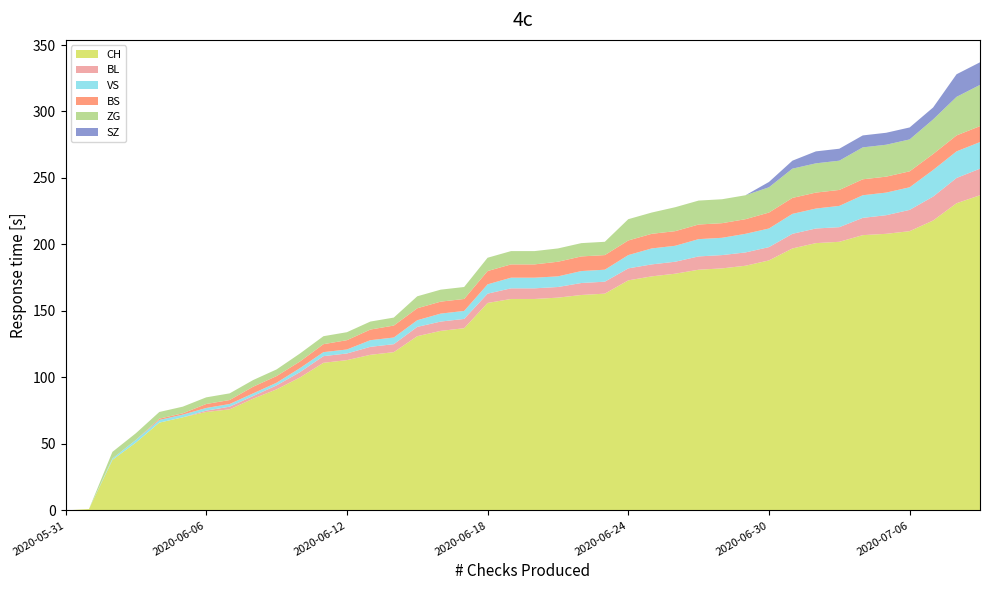

Reading left to right, list all the values displayed in this chart.

CH: 2020-05-31=0	2020-06-01=1	2020-06-02=38	2020-06-03=51	2020-06-04=66	2020-06-05=70	2020-06-06=74	2020-06-07=76	2020-06-08=84	2020-06-09=91	2020-06-10=100	2020-06-11=111	2020-06-12=113	2020-06-13=117	2020-06-14=119	2020-06-15=131	2020-06-16=135	2020-06-17=137	2020-06-18=156	2020-06-19=159	2020-06-20=159	2020-06-21=160	2020-06-22=162	2020-06-23=163	2020-06-24=173	2020-06-25=176	2020-06-26=178	2020-06-27=181	2020-06-28=182	2020-06-29=184	2020-06-30=188	2020-07-01=197	2020-07-02=201	2020-07-03=202	2020-07-04=207	2020-07-05=208	2020-07-06=210	2020-07-07=218	2020-07-08=231	2020-07-09=237
BL: 2020-05-31=0	2020-06-01=0	2020-06-02=0	2020-06-03=0	2020-06-04=0	2020-06-05=0	2020-06-06=1	2020-06-07=2	2020-06-08=2	2020-06-09=3	2020-06-10=4	2020-06-11=5	2020-06-12=5	2020-06-13=6	2020-06-14=6	2020-06-15=7	2020-06-16=7	2020-06-17=7	2020-06-18=7	2020-06-19=8	2020-06-20=8	2020-06-21=8	2020-06-22=9	2020-06-23=9	2020-06-24=9	2020-06-25=9	2020-06-26=9	2020-06-27=10	2020-06-28=10	2020-06-29=10	2020-06-30=10	2020-07-01=11	2020-07-02=11	2020-07-03=11	2020-07-04=13	2020-07-05=14	2020-07-06=16	2020-07-07=18	2020-07-08=19	2020-07-09=20
VS: 2020-05-31=0	2020-06-01=0	2020-06-02=1	2020-06-03=2	2020-06-04=2	2020-06-05=2	2020-06-06=2	2020-06-07=2	2020-06-08=2	2020-06-09=2	2020-06-10=3	2020-06-11=3	2020-06-12=3	2020-06-13=5	2020-06-14=5	2020-06-15=5	2020-06-16=6	2020-06-17=6	2020-06-18=7	2020-06-19=8	2020-06-20=8	2020-06-21=8	2020-06-22=9	2020-06-23=9	2020-06-24=10	2020-06-25=12	2020-06-26=12	2020-06-27=13	2020-06-28=13	2020-06-29=14	2020-06-30=14	2020-07-01=15	2020-07-02=15	2020-07-03=16	2020-07-04=17	2020-07-05=17	2020-07-06=17	2020-07-07=20	2020-07-08=20	2020-07-09=20
BS: 2020-05-31=0	2020-06-01=0	2020-06-02=0	2020-06-03=0	2020-06-04=1	2020-06-05=1	2020-06-06=3	2020-06-07=3	2020-06-08=5	2020-06-09=5	2020-06-10=5	2020-06-11=6	2020-06-12=7	2020-06-13=8	2020-06-14=9	2020-06-15=9	2020-06-16=9	2020-06-17=9	2020-06-18=10	2020-06-19=10	2020-06-20=10	2020-06-21=11	2020-06-22=11	2020-06-23=11	2020-06-24=11	2020-06-25=11	2020-06-26=11	2020-06-27=11	2020-06-28=11	2020-06-29=11	2020-06-30=12	2020-07-01=12	2020-07-02=12	2020-07-03=12	2020-07-04=12	2020-07-05=12	2020-07-06=12	2020-07-07=12	2020-07-08=12	2020-07-09=12
ZG: 2020-05-31=0	2020-06-01=0	2020-06-02=5	2020-06-03=5	2020-06-04=5	2020-06-05=5	2020-06-06=5	2020-06-07=5	2020-06-08=5	2020-06-09=5	2020-06-10=6	2020-06-11=6	2020-06-12=6	2020-06-13=6	2020-06-14=6	2020-06-15=9	2020-06-16=9	2020-06-17=9	2020-06-18=10	2020-06-19=10	2020-06-20=10	2020-06-21=10	2020-06-22=10	2020-06-23=10	2020-06-24=16	2020-06-25=16	2020-06-26=18	2020-06-27=18	2020-06-28=18	2020-06-29=18	2020-06-30=19	2020-07-01=22	2020-07-02=22	2020-07-03=22	2020-07-04=24	2020-07-05=24	2020-07-06=24	2020-07-07=26	2020-07-08=29	2020-07-09=31
SZ: 2020-05-31=0	2020-06-01=0	2020-06-02=0	2020-06-03=0	2020-06-04=0	2020-06-05=0	2020-06-06=0	2020-06-07=0	2020-06-08=0	2020-06-09=0	2020-06-10=0	2020-06-11=0	2020-06-12=0	2020-06-13=0	2020-06-14=0	2020-06-15=0	2020-06-16=0	2020-06-17=0	2020-06-18=0	2020-06-19=0	2020-06-20=0	2020-06-21=0	2020-06-22=0	2020-06-23=0	2020-06-24=0	2020-06-25=0	2020-06-26=0	2020-06-27=0	2020-06-28=0	2020-06-29=0	2020-06-30=4	2020-07-01=6	2020-07-02=9	2020-07-03=9	2020-07-04=9	2020-07-05=9	2020-07-06=9	2020-07-07=9	2020-07-08=17	2020-07-09=17